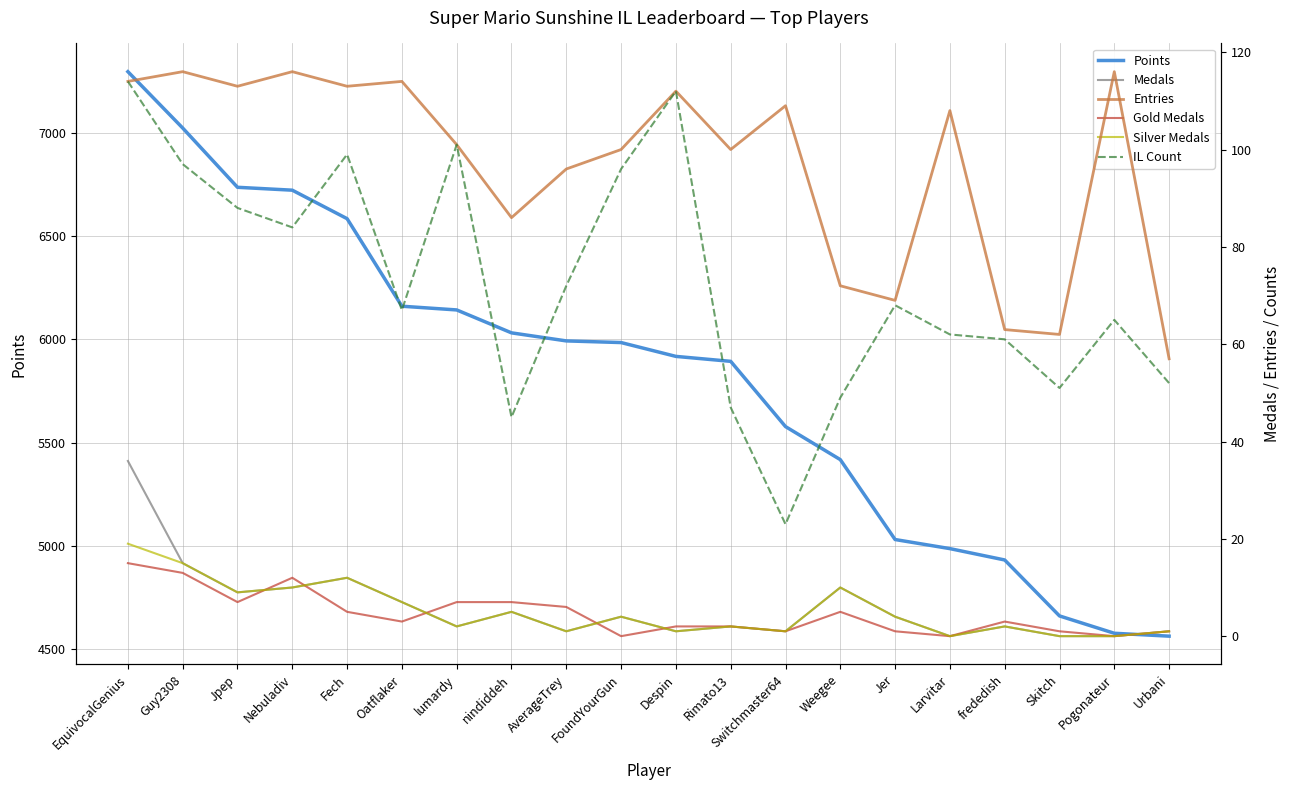

Where is the first local maximum for Silver Medals?

Fech